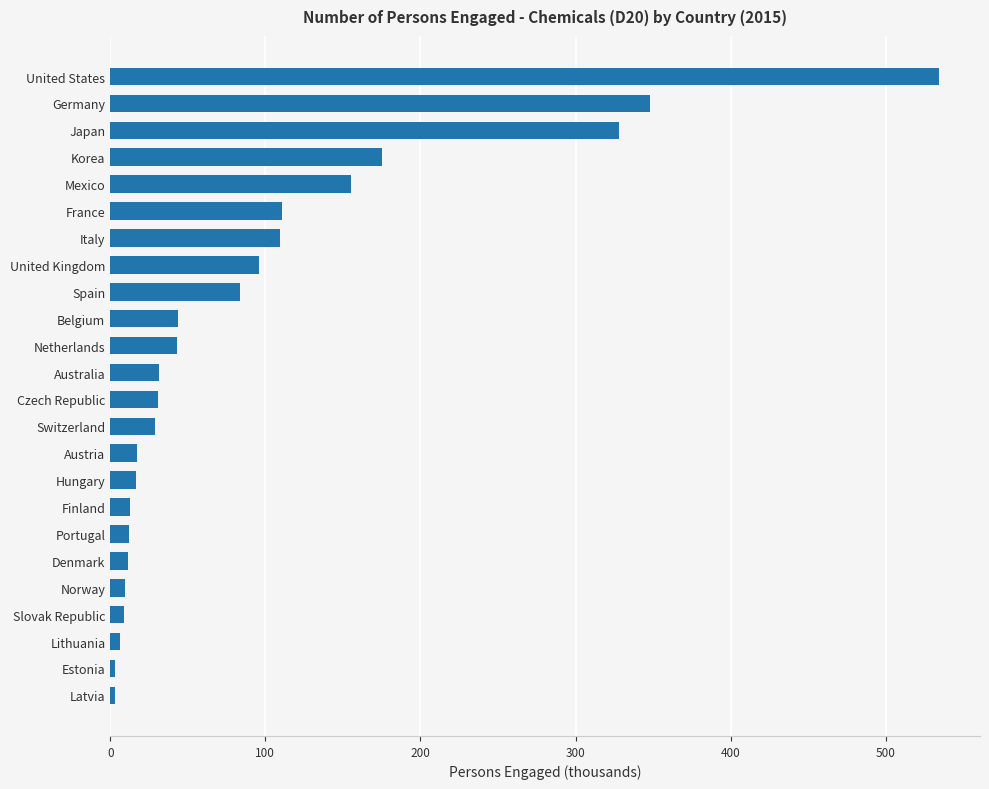

Which category has the highest value across all series?

United States